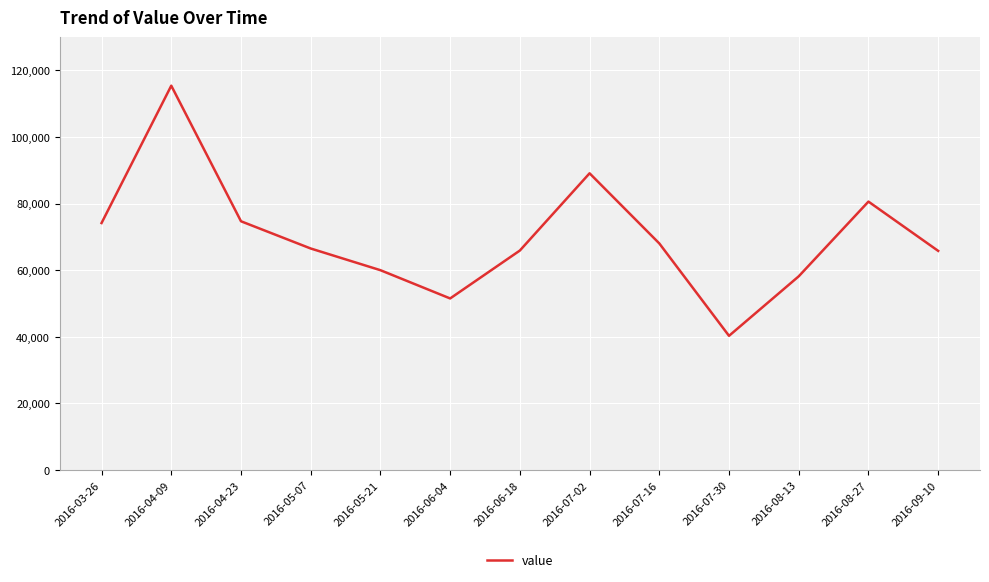

Is it true that the value at 2016-07-02 is 24224?

False